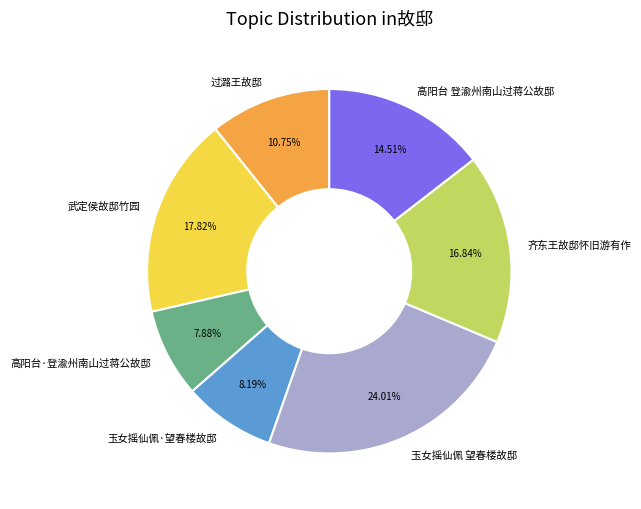

To the nearest percent, what portion does 玉女摇仙佩·望春楼故邸 represent?

8%